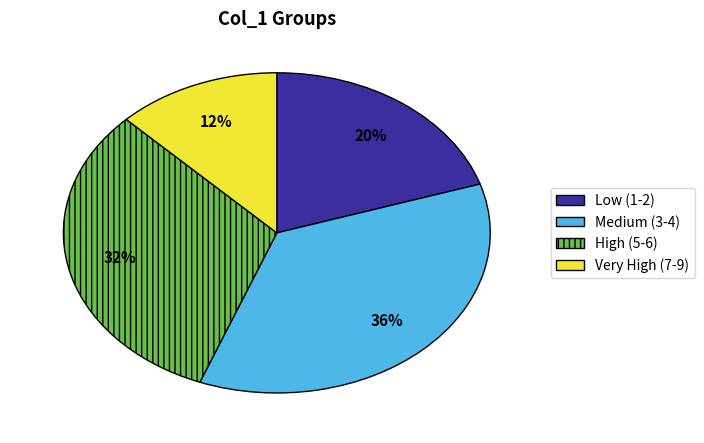

What is the ratio of the value at Low (1-2) to the value at High (5-6)?

0.6